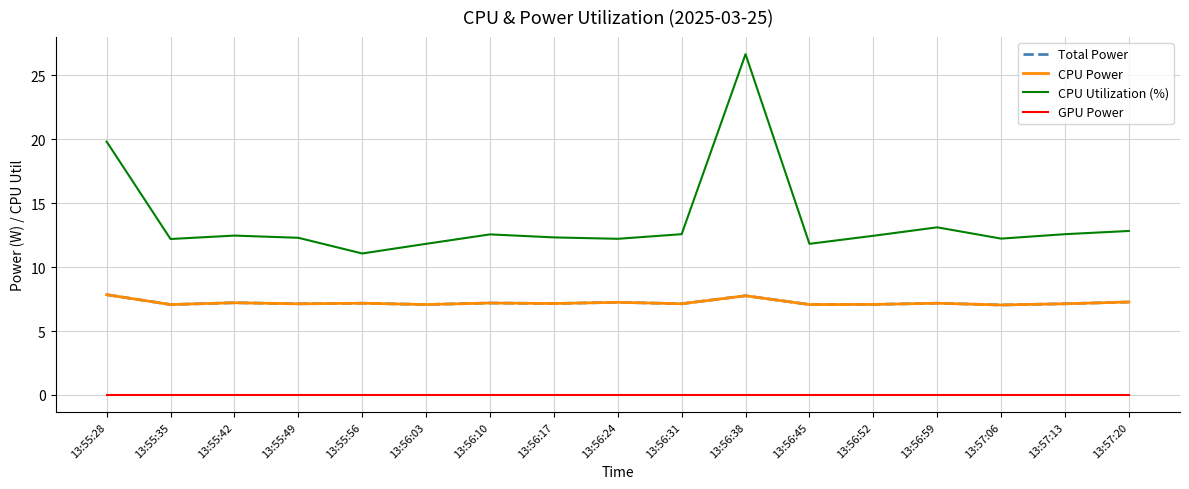

At how many categories does at least one series exceed 22?

1